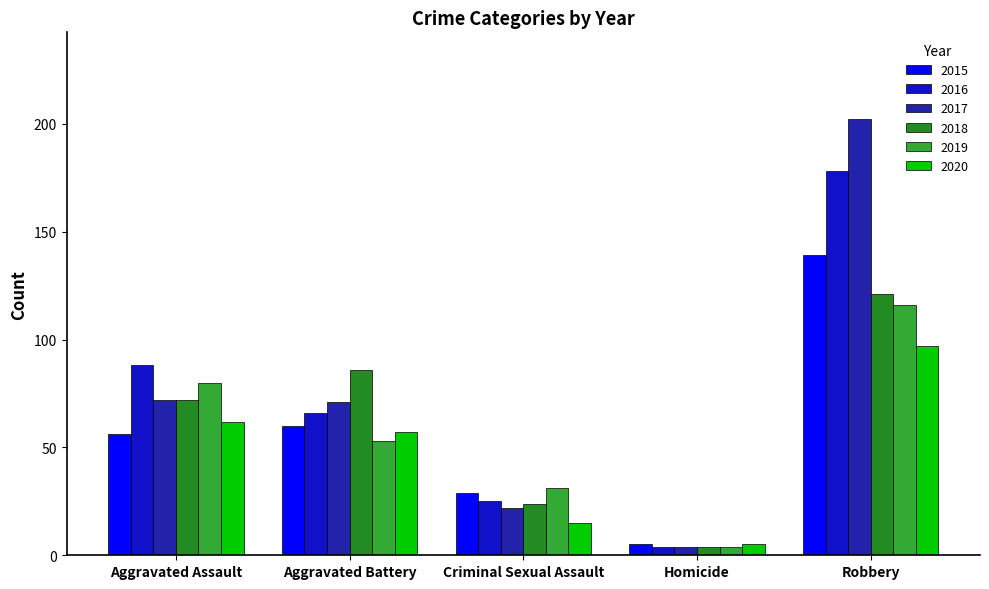

What is the smallest value displayed?

4